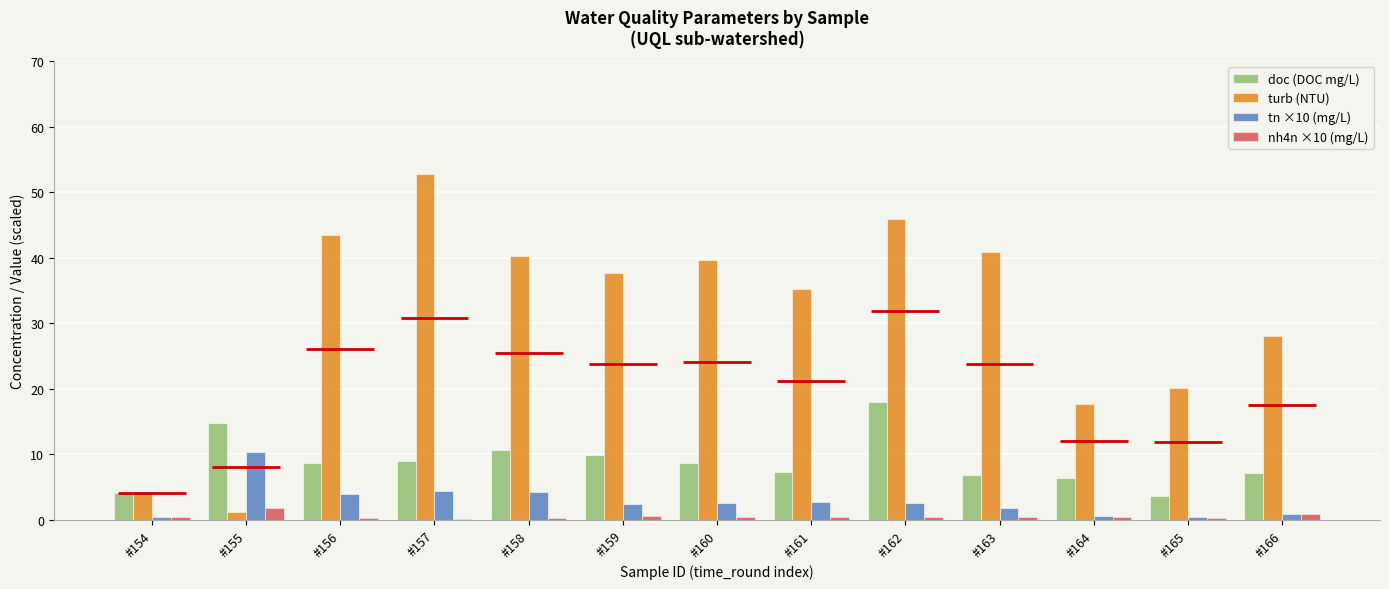

Reading right to left, extract all data points from this chart.

doc (DOC mg/L): #166=7.1	#165=3.7	#164=6.4	#163=6.8	#162=17.9	#161=7.3	#160=8.7	#159=10.0	#158=10.7	#157=9.0	#156=8.7	#155=14.8	#154=4.1
turb (NTU): #166=28.1	#165=20.2	#164=17.7	#163=40.9	#162=45.9	#161=35.2	#160=39.6	#159=37.7	#158=40.3	#157=52.7	#156=43.5	#155=1.2	#154=4.1
tn ×10 (mg/L): #166=0.9	#165=0.4	#164=0.6	#163=1.9	#162=2.6	#161=2.7	#160=2.6	#159=2.4	#158=4.3	#157=4.4	#156=3.9	#155=10.4	#154=0.4
nh4n ×10 (mg/L): #166=0.9	#165=0.3	#164=0.4	#163=0.4	#162=0.4	#161=0.4	#160=0.4	#159=0.6	#158=0.3	#157=0.2	#156=0.3	#155=1.9	#154=0.4